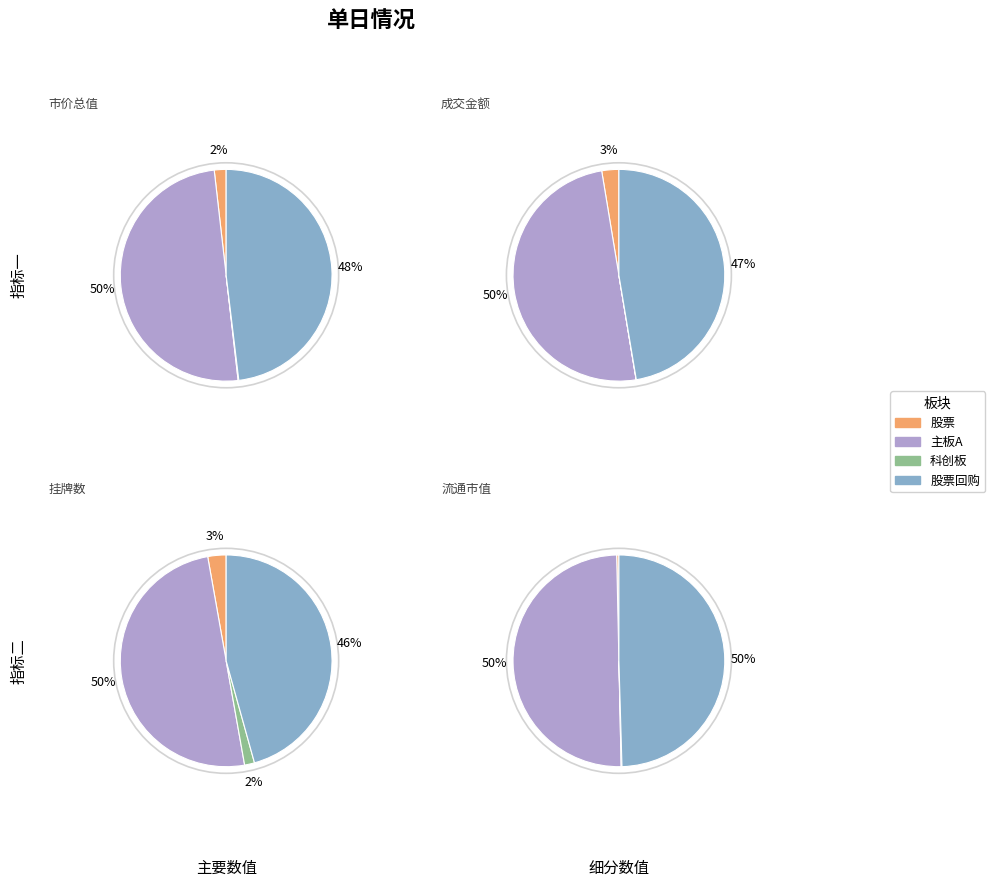

Do 股票 and 科创板 together represent more than half of the pie?

No